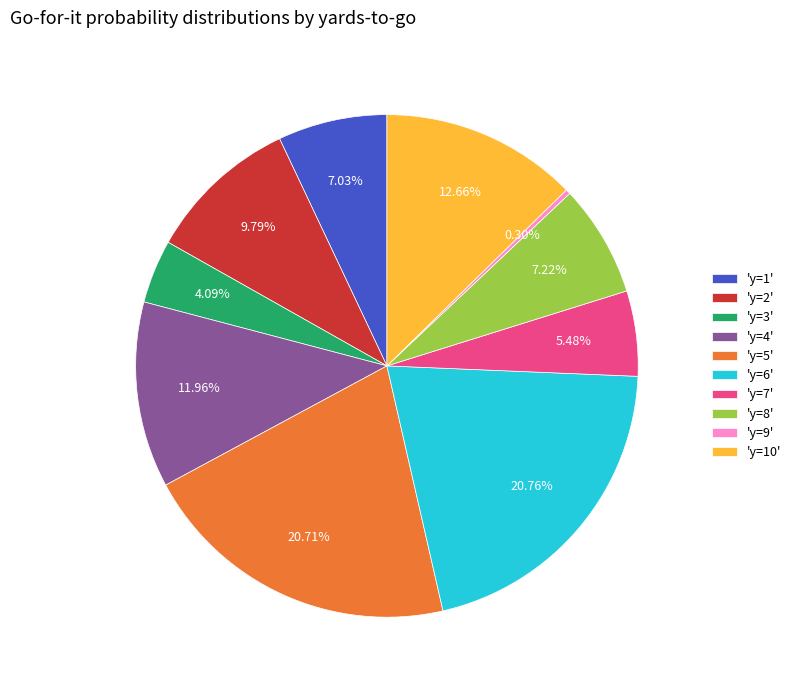

To the nearest percent, what is the average slice percentage?

10%